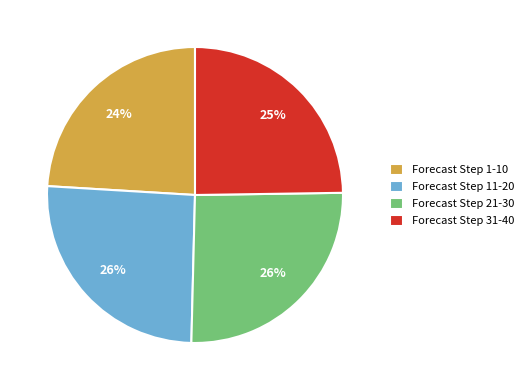

Does any single category account for the majority?

No